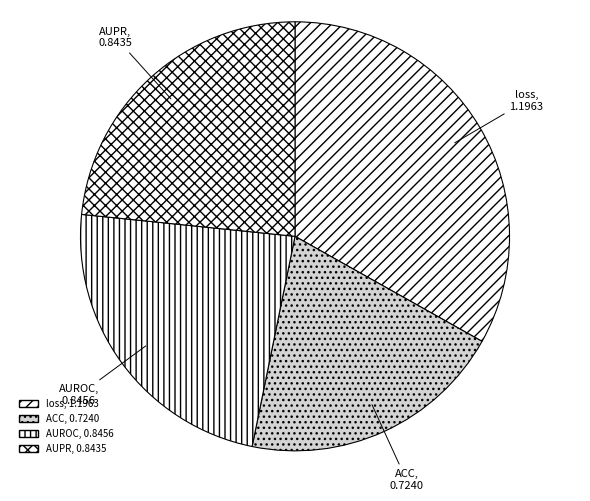

Is the sum of ACC and AUROC greater than half?

No